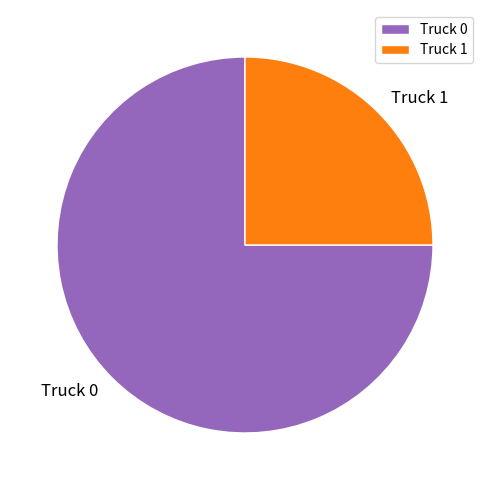

What is the smallest slice in the pie chart?

Truck 1